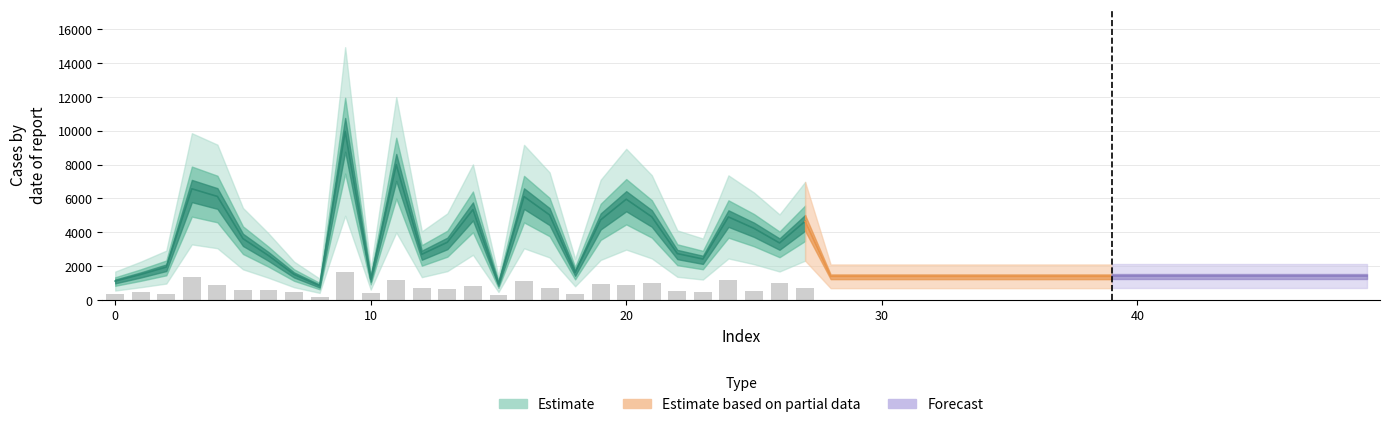

Is it true that the value at 21 is 1008?

True